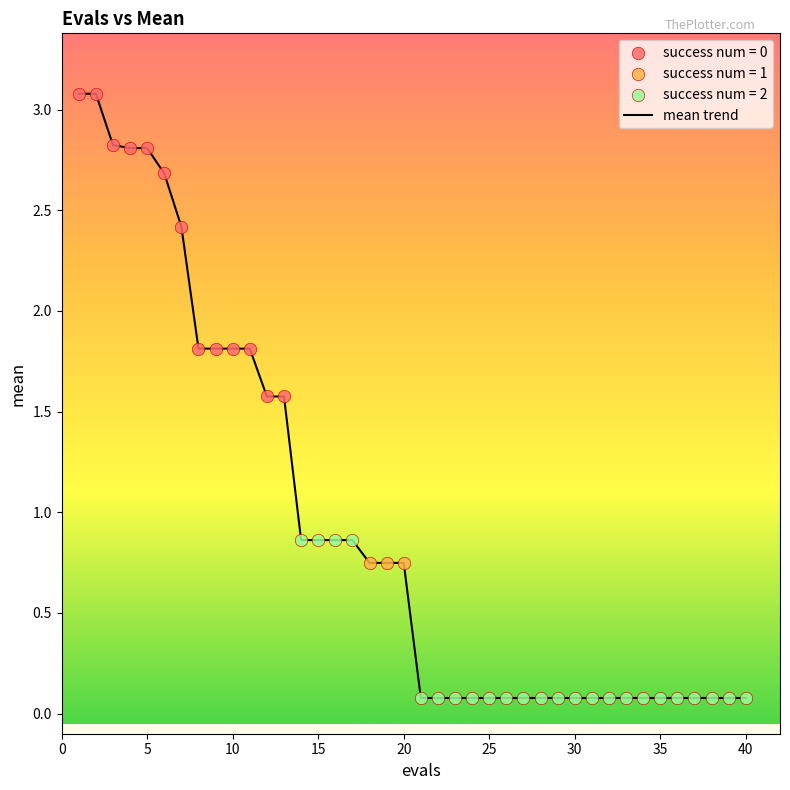

What is the difference between the maximum and minimum values?

3.0